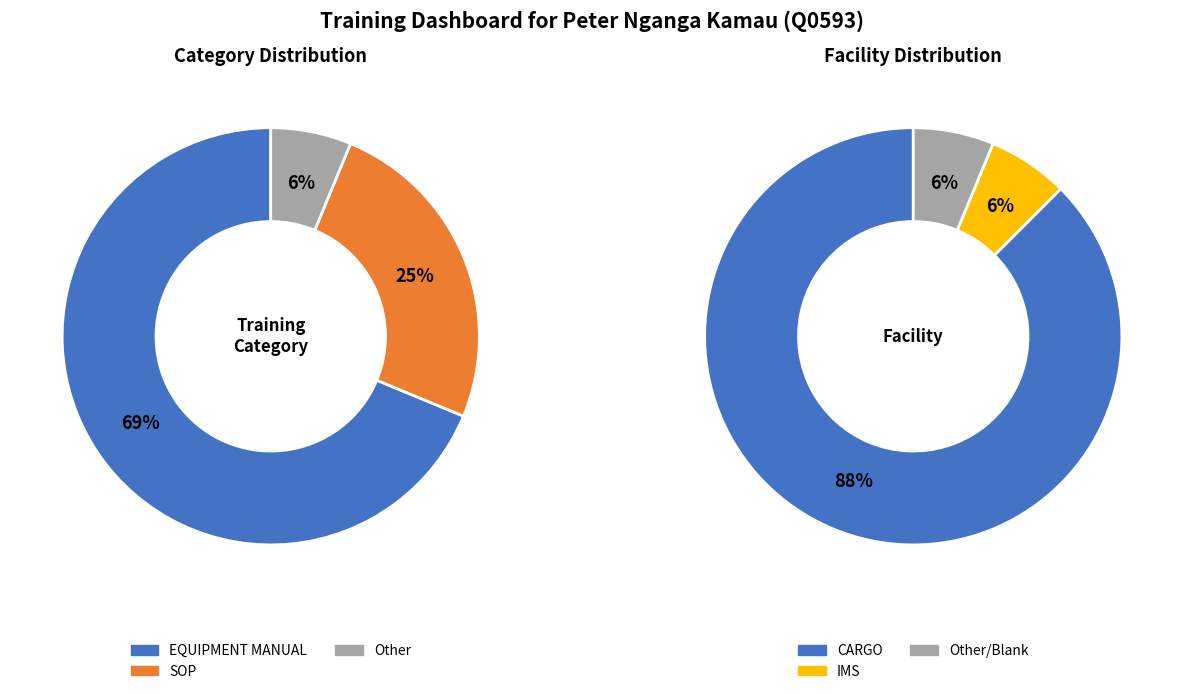

To the nearest percent, what is the average slice percentage?

33%